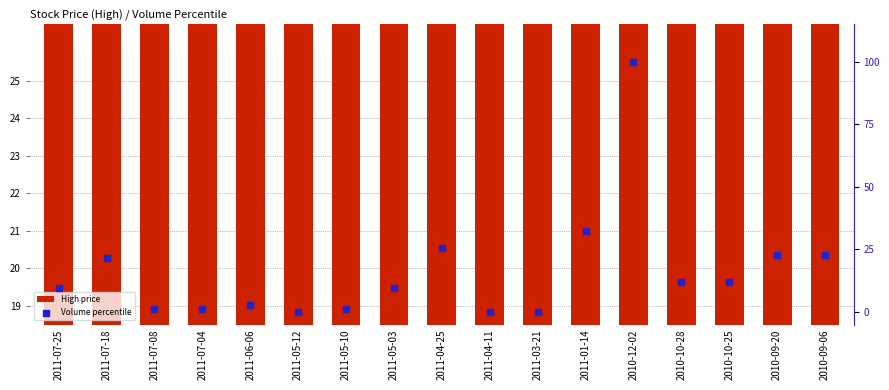

Which series has the largest total across all categories?

High price